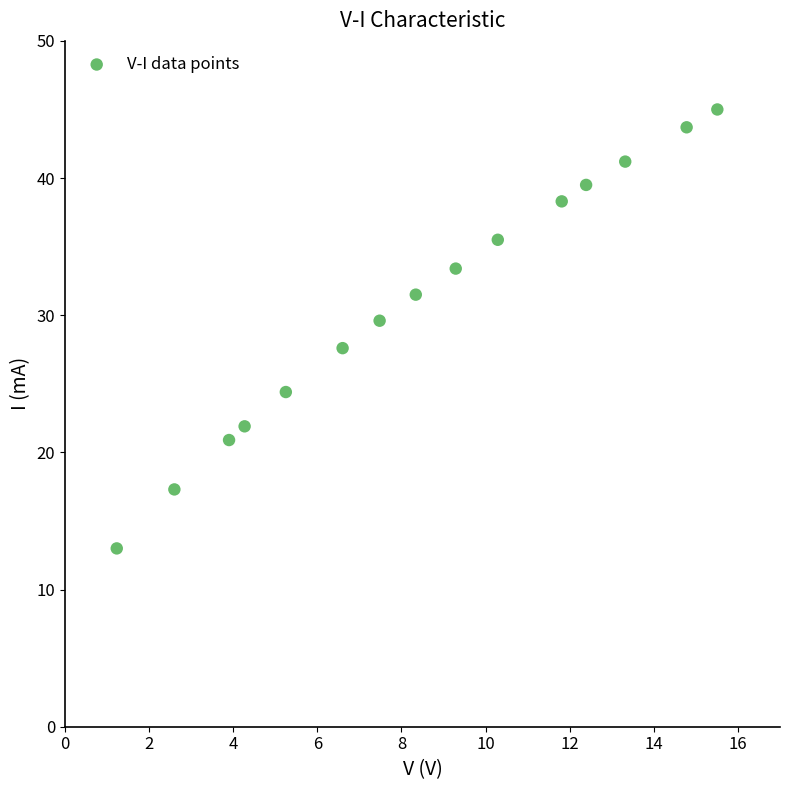

What is the range of Y values (max minus min)?

32.0